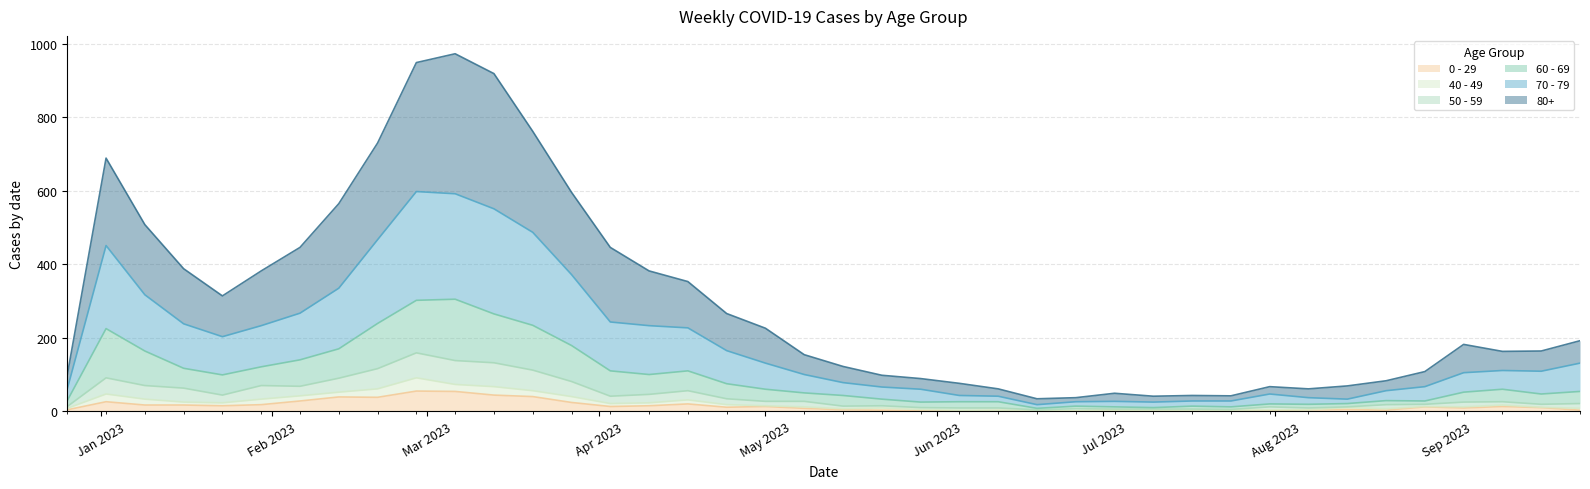

What is the label of the 3rd point from the left?

2023-01-09